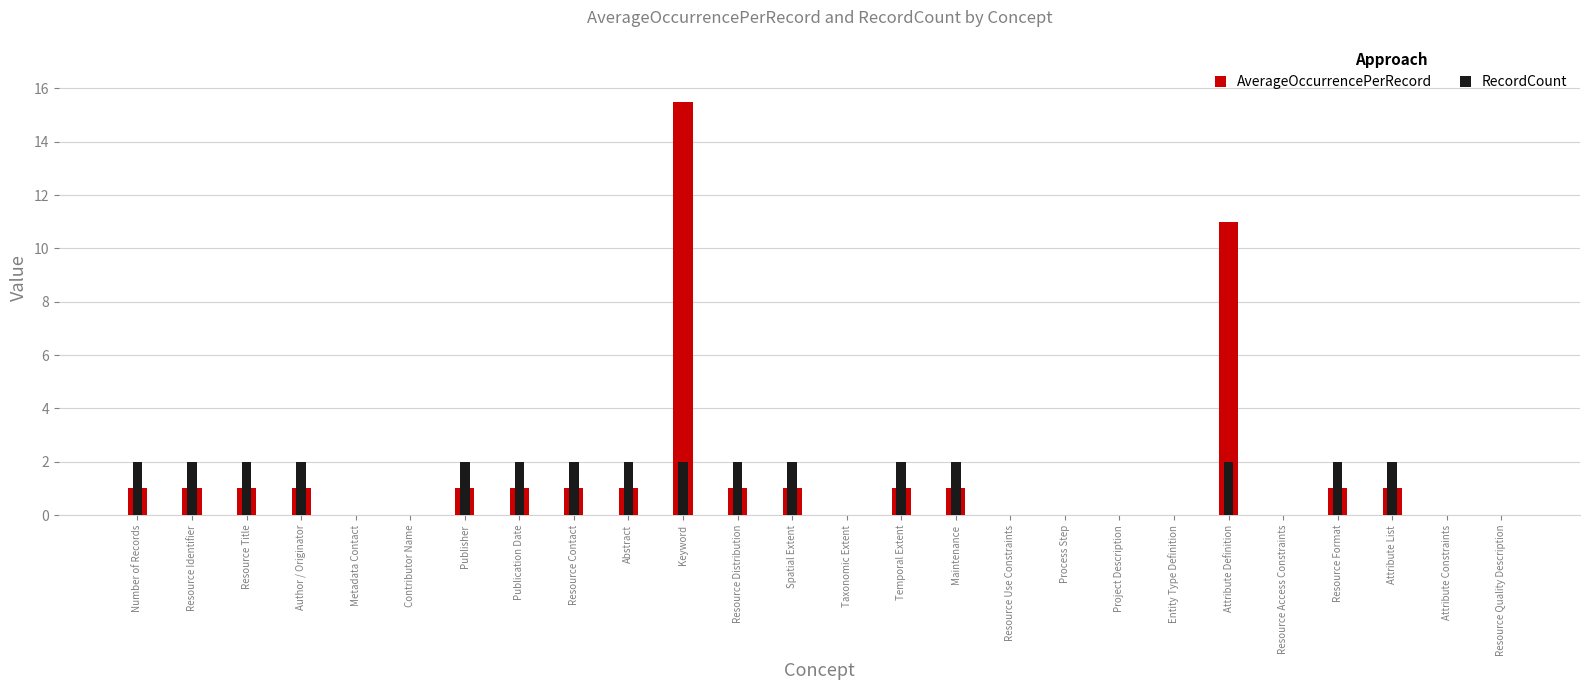

Reading right to left, list all the values displayed in this chart.

AverageOccurrencePerRecord: Resource Quality Description=0.0	Attribute Constraints=0.0	Attribute List=1.0	Resource Format=1.0	Resource Access Constraints=0.0	Attribute Definition=11.0	Entity Type Definition=0.0	Project Description=0.0	Process Step=0.0	Resource Use Constraints=0.0	Maintenance=1.0	Temporal Extent=1.0	Taxonomic Extent=0.0	Spatial Extent=1.0	Resource Distribution=1.0	Keyword=15.5	Abstract=1.0	Resource Contact=1.0	Publication Date=1.0	Publisher=1.0	Contributor Name=0.0	Metadata Contact=0.0	Author / Originator=1.0	Resource Title=1.0	Resource Identifier=1.0	Number of Records=1.0
RecordCount: Resource Quality Description=0.0	Attribute Constraints=0.0	Attribute List=2.0	Resource Format=2.0	Resource Access Constraints=0.0	Attribute Definition=2.0	Entity Type Definition=0.0	Project Description=0.0	Process Step=0.0	Resource Use Constraints=0.0	Maintenance=2.0	Temporal Extent=2.0	Taxonomic Extent=0.0	Spatial Extent=2.0	Resource Distribution=2.0	Keyword=2.0	Abstract=2.0	Resource Contact=2.0	Publication Date=2.0	Publisher=2.0	Contributor Name=0.0	Metadata Contact=0.0	Author / Originator=2.0	Resource Title=2.0	Resource Identifier=2.0	Number of Records=2.0